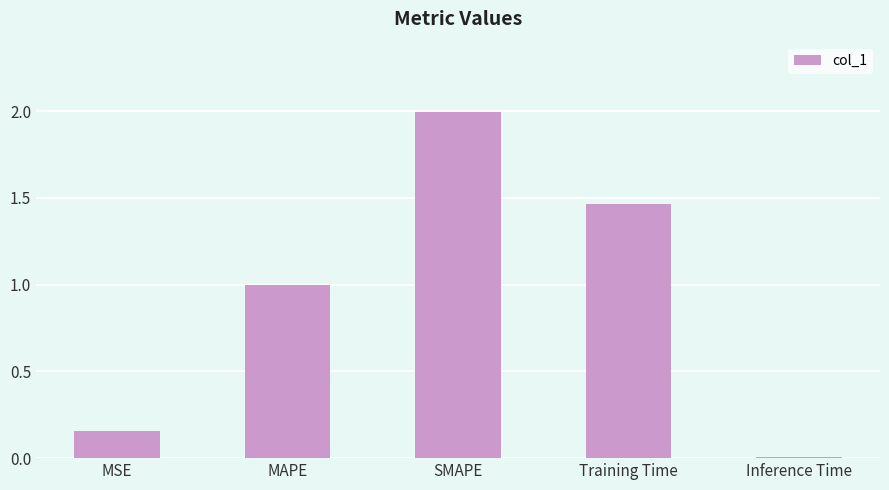

What is the change in value from SMAPE to Training Time?

-0.5